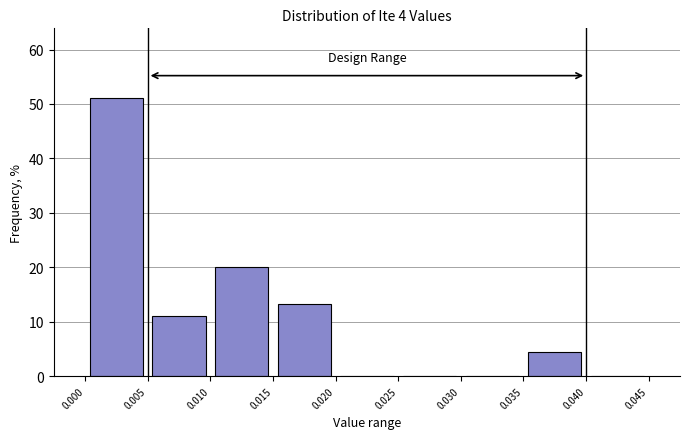

What is the height of the bar covering 0.035 to 0.040 on the x-axis? The values are not printed on the chart, so give them approximately, as read against the axis.

4